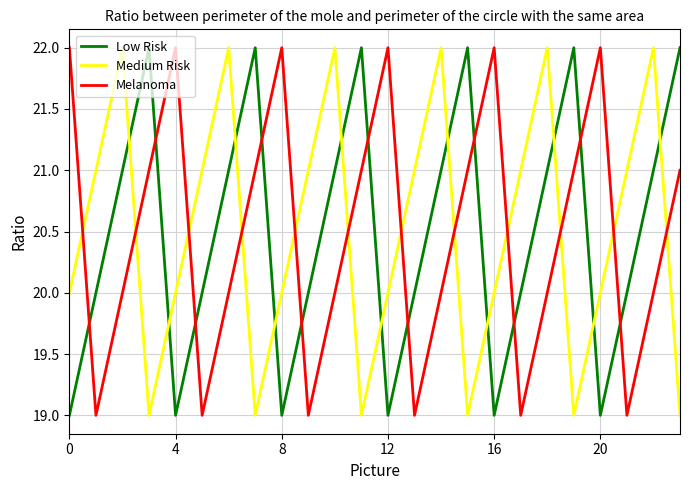

True or false: Medium Risk and Melanoma cross at least once.

True